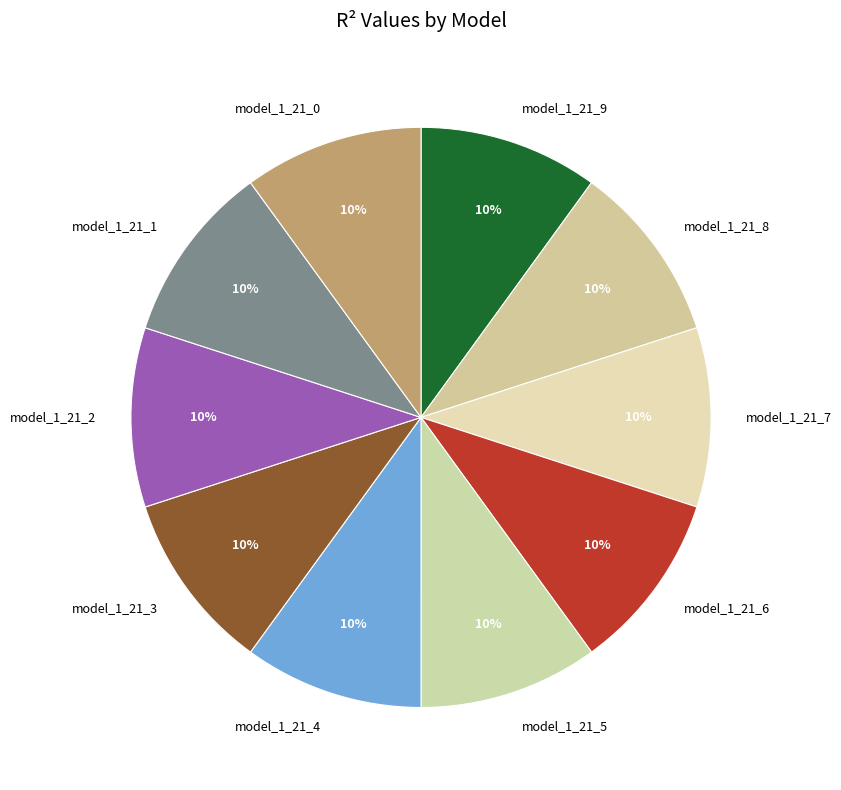

The model_1_21_9 slice represents 2% of the pie. True or false?

False